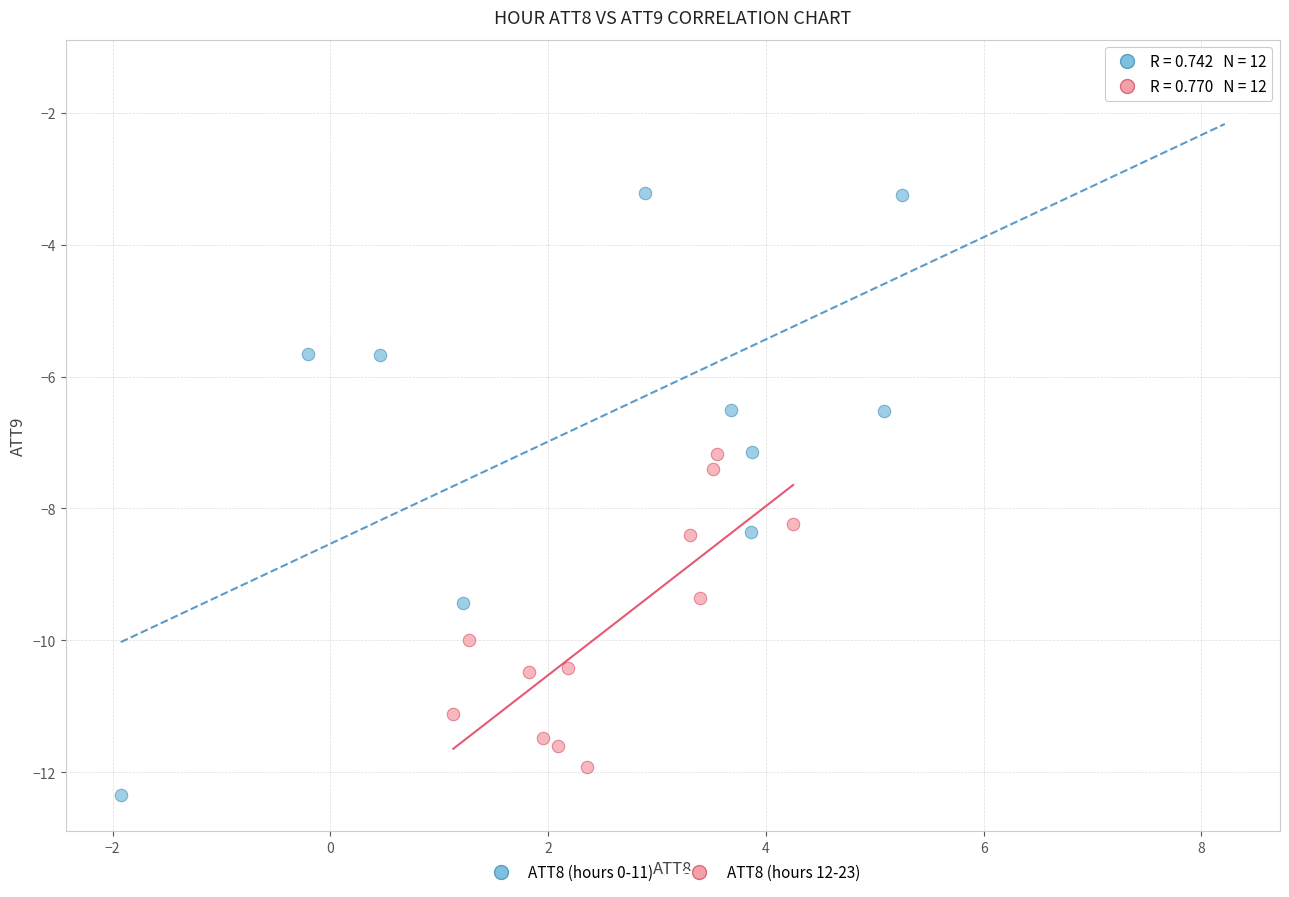

Which series contains the highest Y value?

ATT8 (hours 0-11)